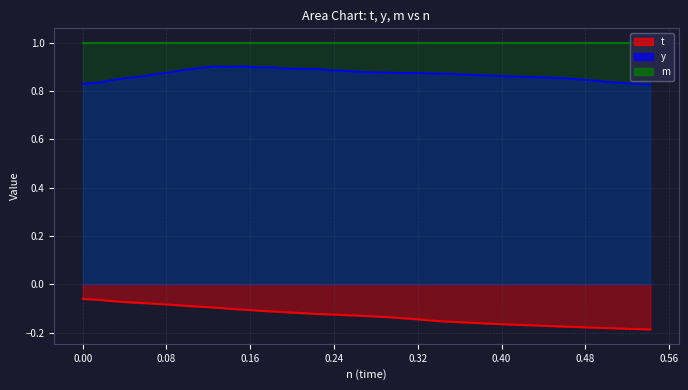

What is the difference between the second highest and second lowest values in the y series?

0.1